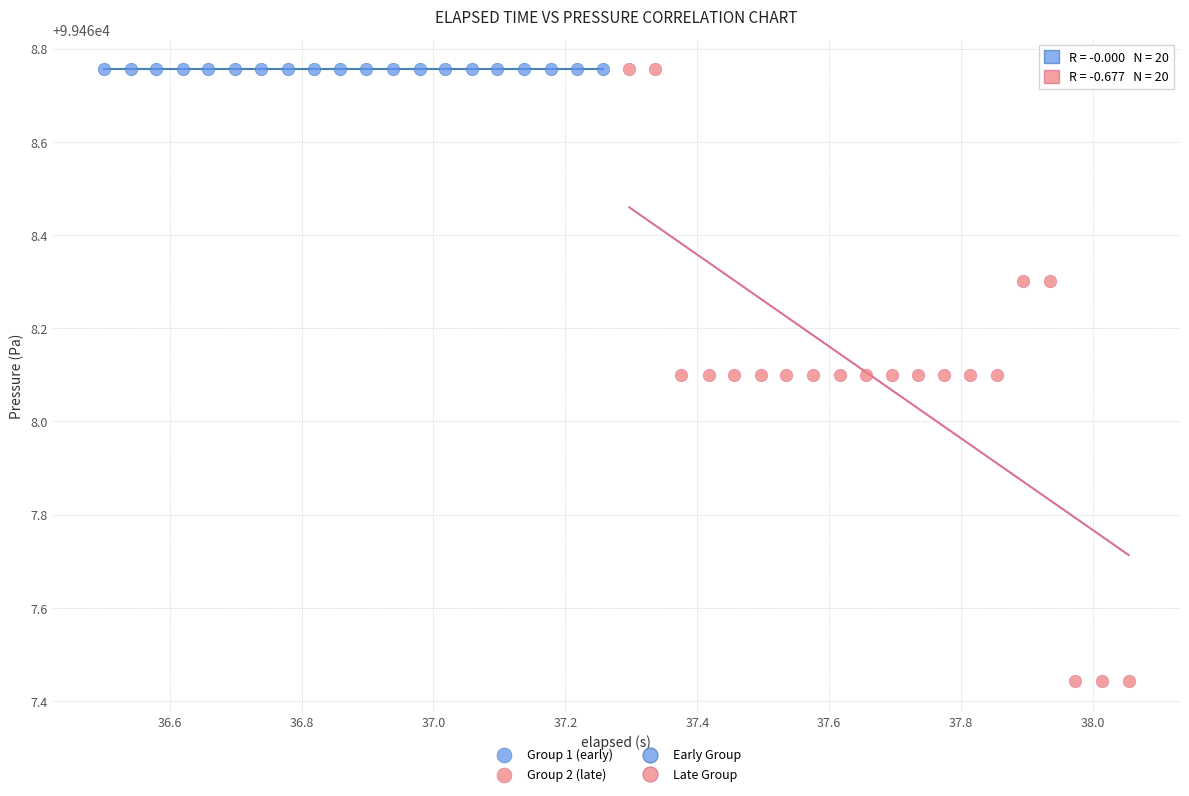

Which series reaches the minimum Y coordinate?

Group 2 (late)